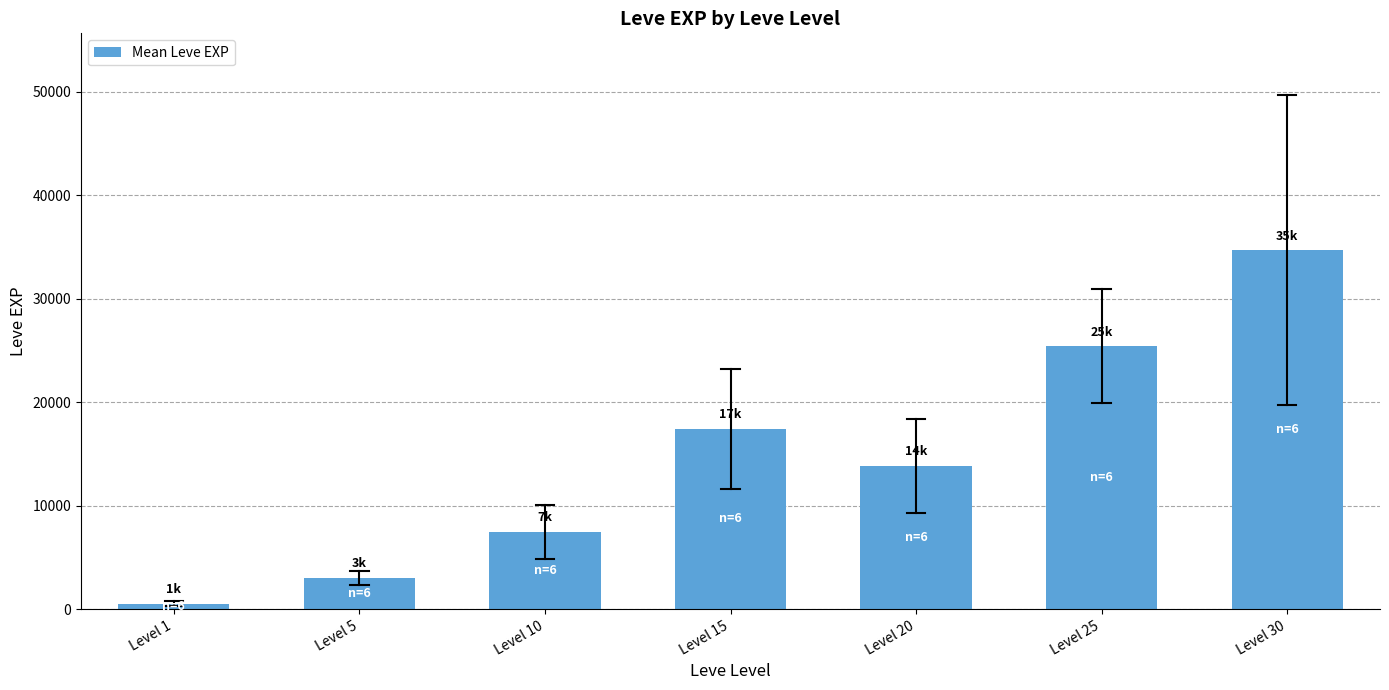

Reading left to right, transcribe all the data shown in this chart.

510.2	3008.3	7475.0	17445.0	13876.7	25410.0	34681.7